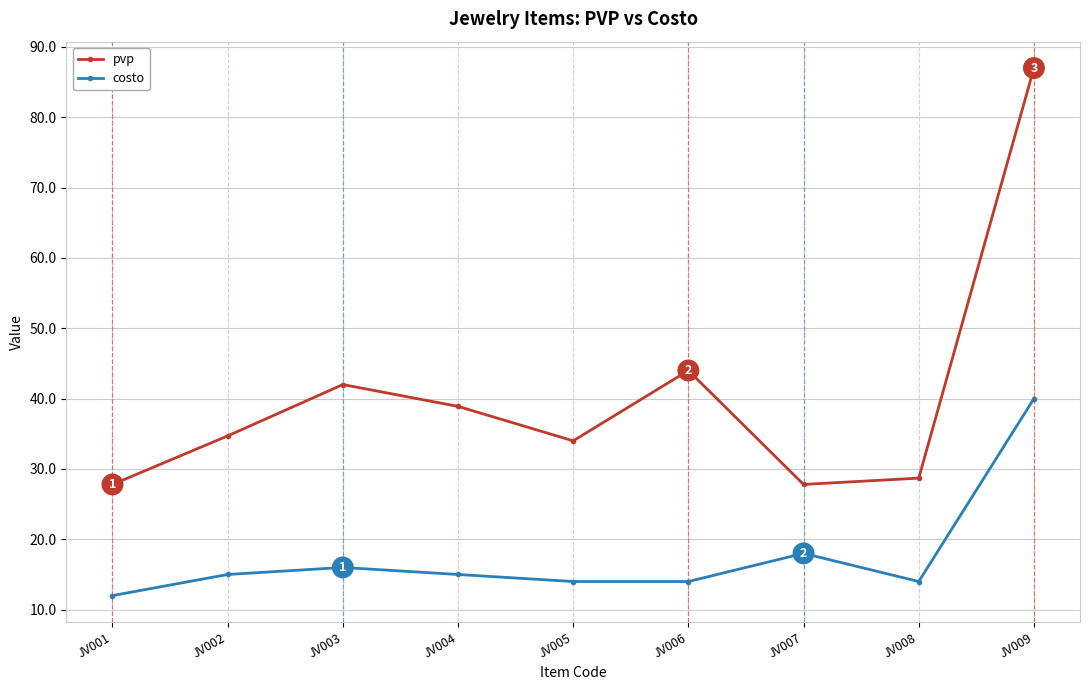

How many data points does each series have?

9